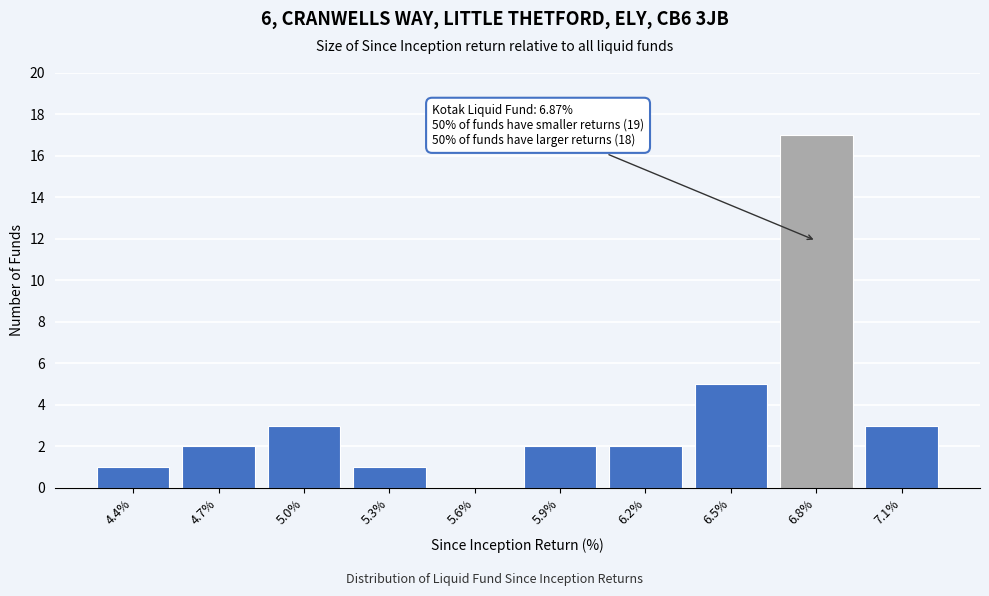

Reading left to right, list all the values displayed in this chart.

4.4%=1	4.7%=2	5.0%=3	5.3%=1	5.6%=0	5.9%=2	6.2%=2	6.5%=5	6.8%=17	7.1%=3